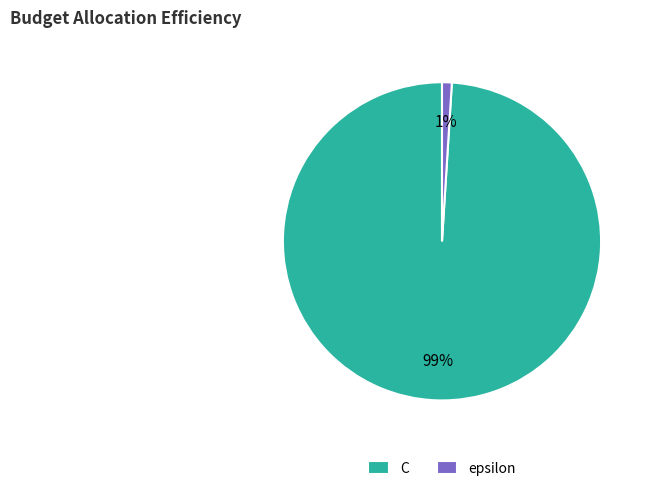

Does epsilon represent more than half of the total?

No